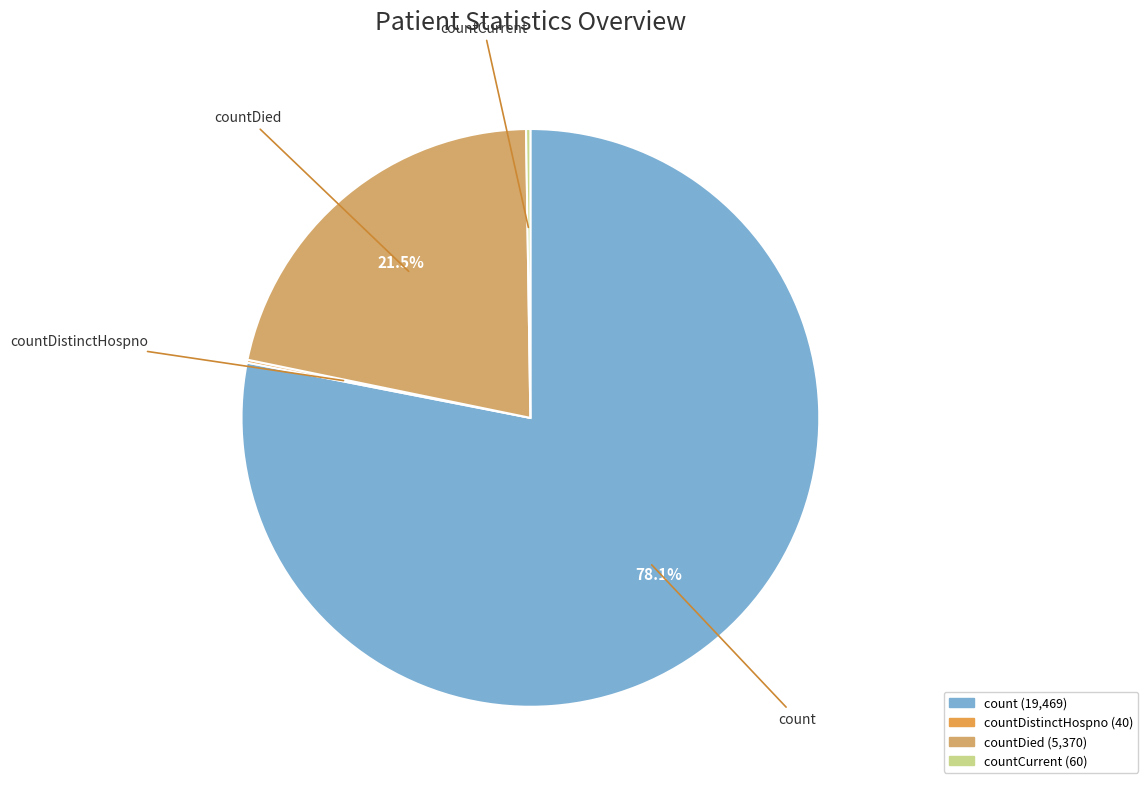

Is there any slice that represents more than half of the pie?

Yes